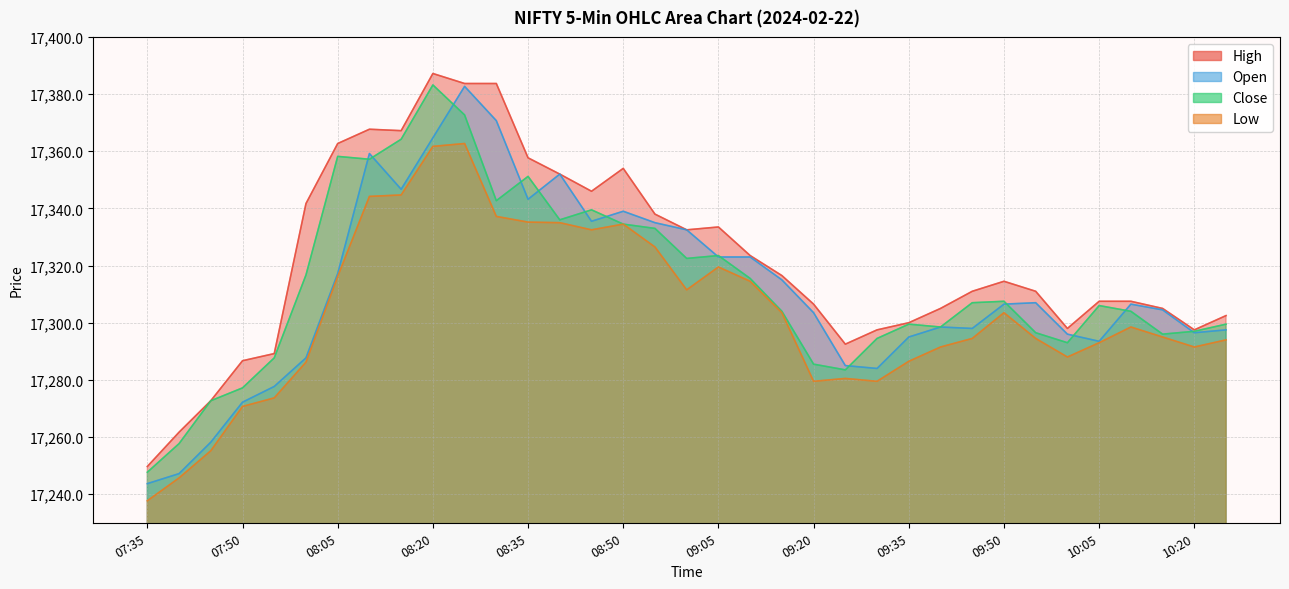

Is the value of Low at 09:00 greater than the value of Close at 08:20?

No